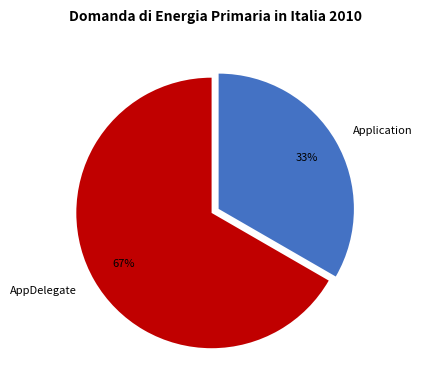

Rank the categories by value from highest to lowest.

AppDelegate, Application